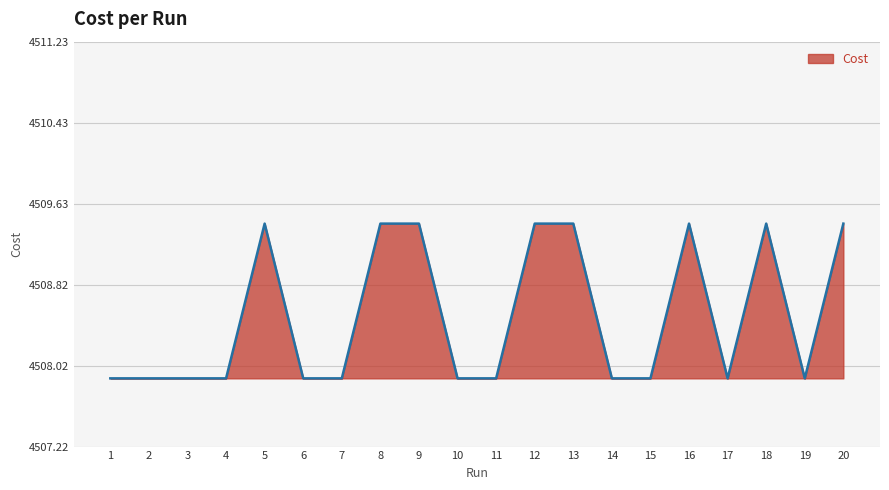

What is the greatest value displayed?

4509.4